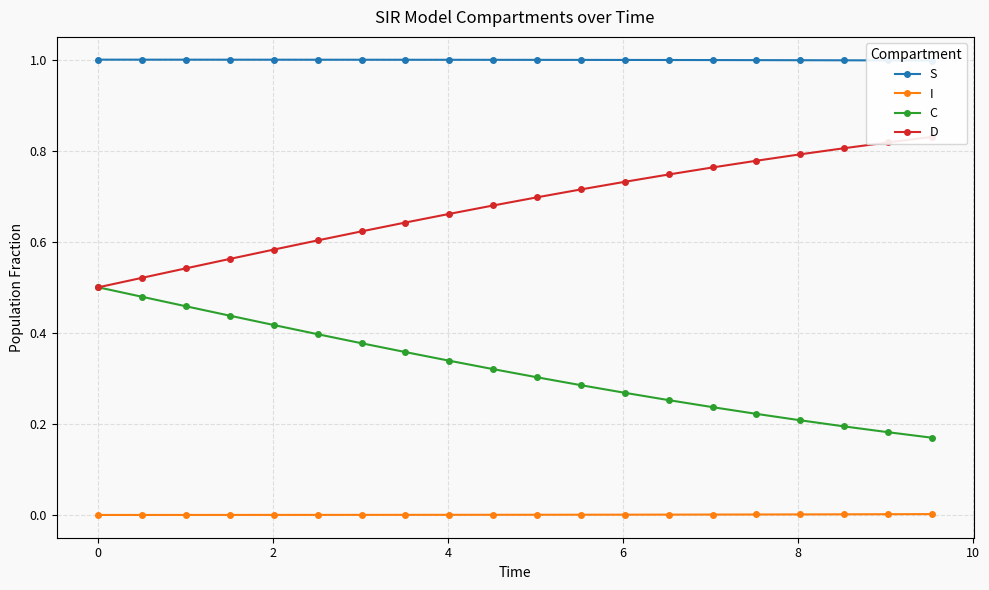

True or false: I and C intersect in this chart.

False